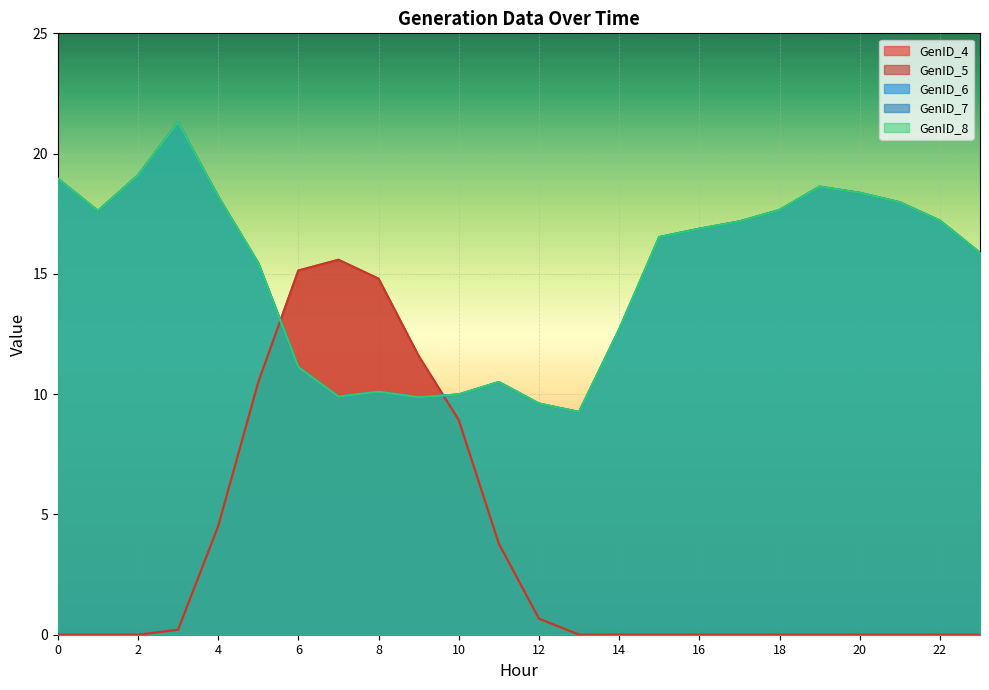

Between 4 and 8, which series saw the biggest shift?

GenID_4